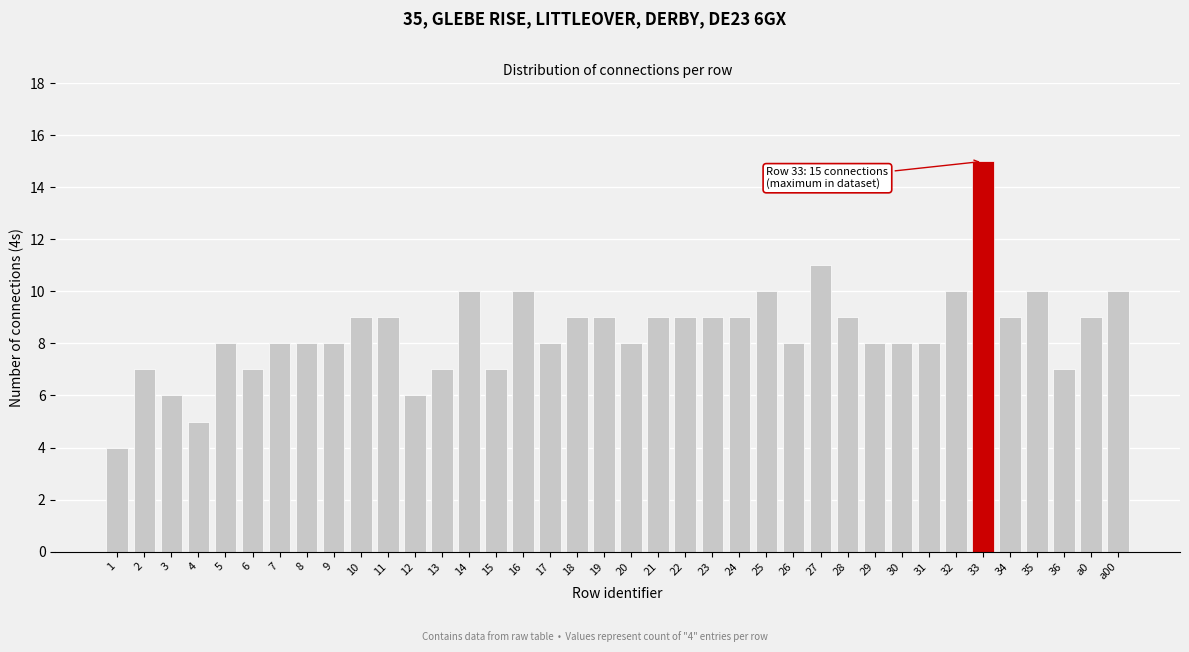

Is it true that the value at 2 is 3?

False